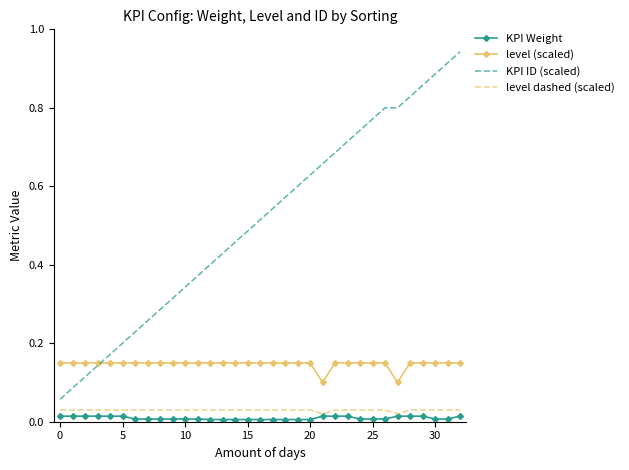

True or false: KPI Weight and level (scaled) intersect in this chart.

False